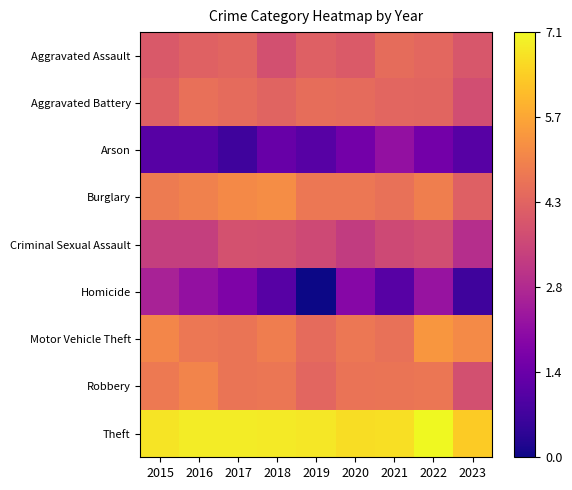

Reading left to right, extract all data points from this chart.

Aggravated Assault: 2015=4.0	2016=4.2	2017=4.3	2018=3.8	2019=4.2	2020=4.0	2021=4.5	2022=4.4	2023=4.0
Aggravated Battery: 2015=4.2	2016=4.5	2017=4.4	2018=4.3	2019=4.5	2020=4.4	2021=4.3	2022=4.3	2023=3.7
Arson: 2015=1.1	2016=1.1	2017=0.7	2018=1.4	2019=1.1	2020=1.6	2021=2.2	2022=1.6	2023=1.1
Burglary: 2015=4.8	2016=4.9	2017=5.1	2018=5.2	2019=4.7	2020=4.7	2021=4.6	2022=4.9	2023=4.2
Criminal Sexual Assault: 2015=3.4	2016=3.4	2017=3.8	2018=3.8	2019=3.6	2020=3.3	2021=3.6	2022=3.7	2023=2.9
Homicide: 2015=2.6	2016=2.2	2017=1.8	2018=1.1	2019=0.0	2020=1.9	2021=1.1	2022=2.3	2023=0.7
Motor Vehicle Theft: 2015=5.0	2016=4.7	2017=4.7	2018=4.9	2019=4.4	2020=4.7	2021=4.6	2022=5.4	2023=5.1
Robbery: 2015=4.8	2016=5.0	2017=4.7	2018=4.7	2019=4.3	2020=4.6	2021=4.7	2022=4.7	2023=3.8
Theft: 2015=6.8	2016=6.9	2017=6.9	2018=6.9	2019=6.8	2020=6.7	2021=6.7	2022=7.1	2023=6.4